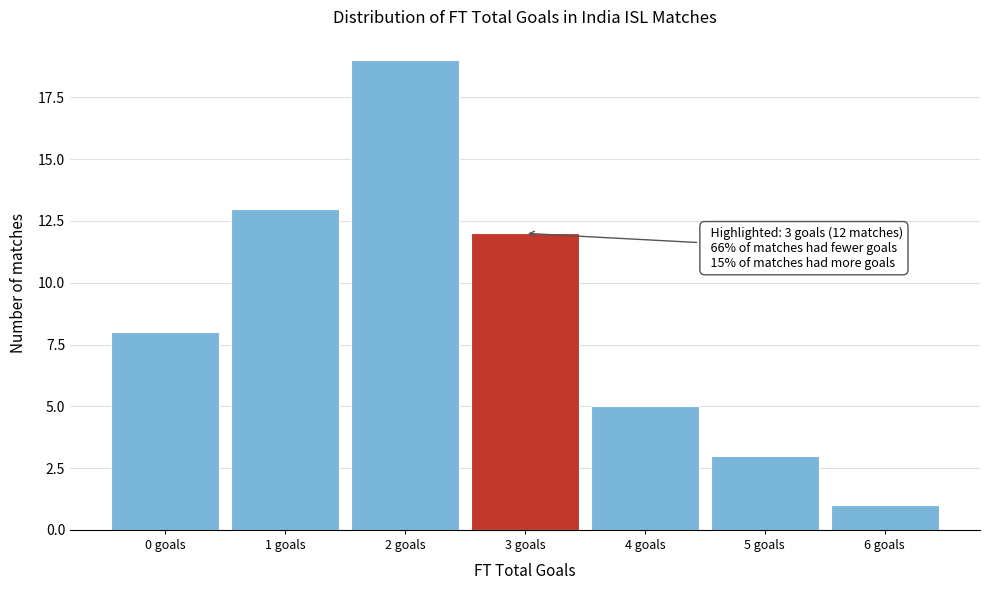

Which range on the x-axis has the tallest bar?

1.5 to 2.5